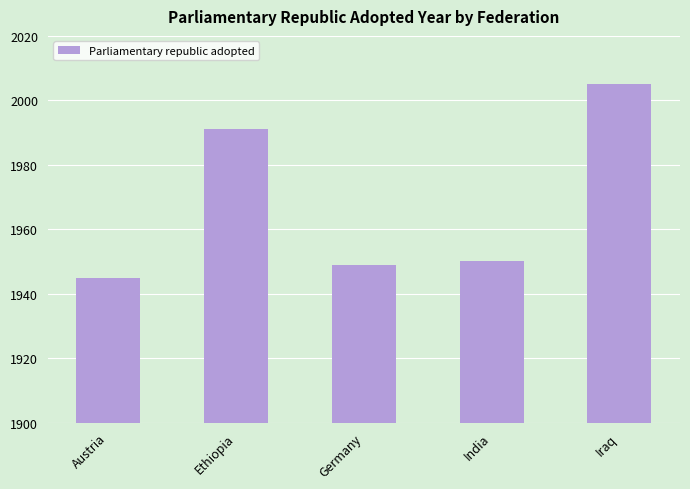

What is the change in value from Ethiopia to Germany?

-42